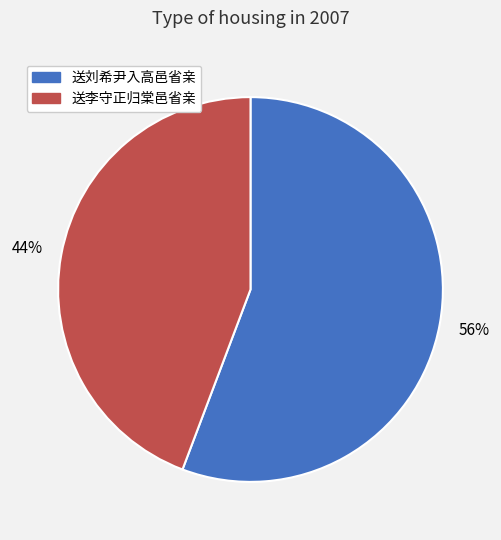

Combined, do 送李守正归棠邑省亲 and 送刘希尹入高邑省亲 account for over 50%?

Yes